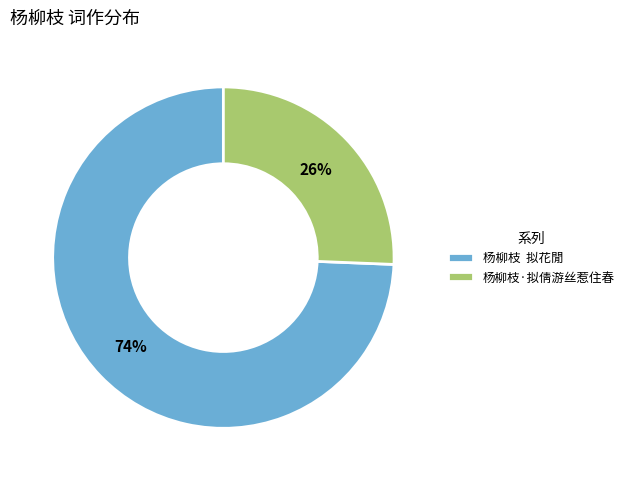

What is the majority slice?

杨柳枝 拟花閒